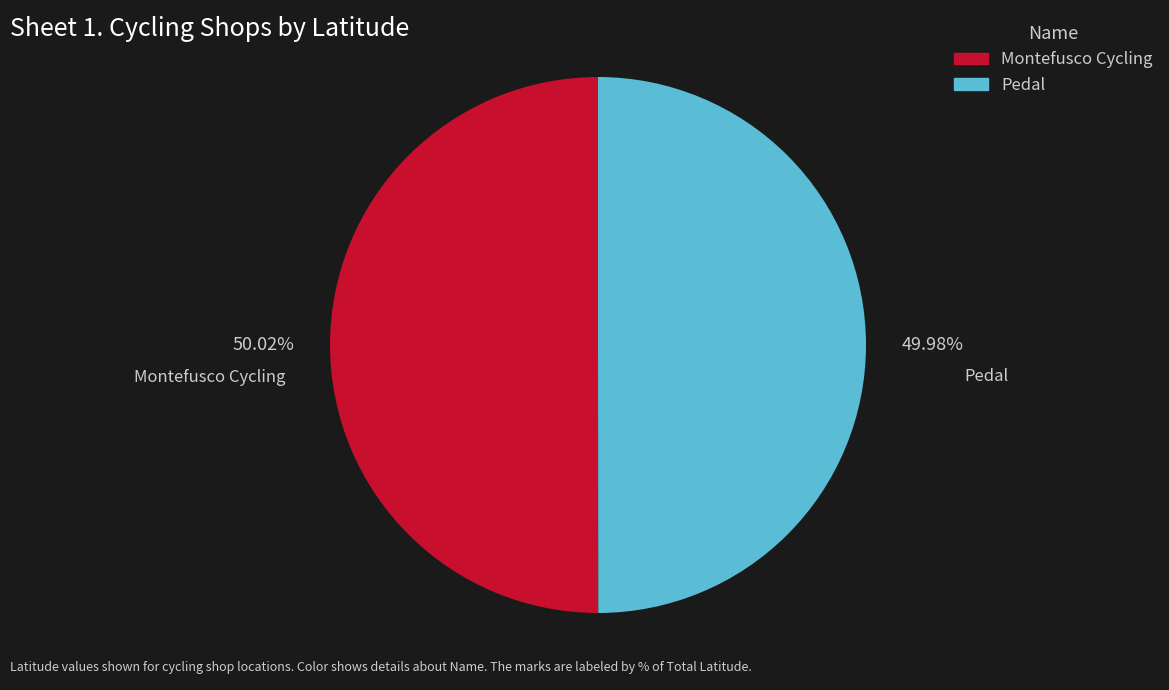

What is the ratio of the value at Pedal to the value at Montefusco Cycling?

1.0